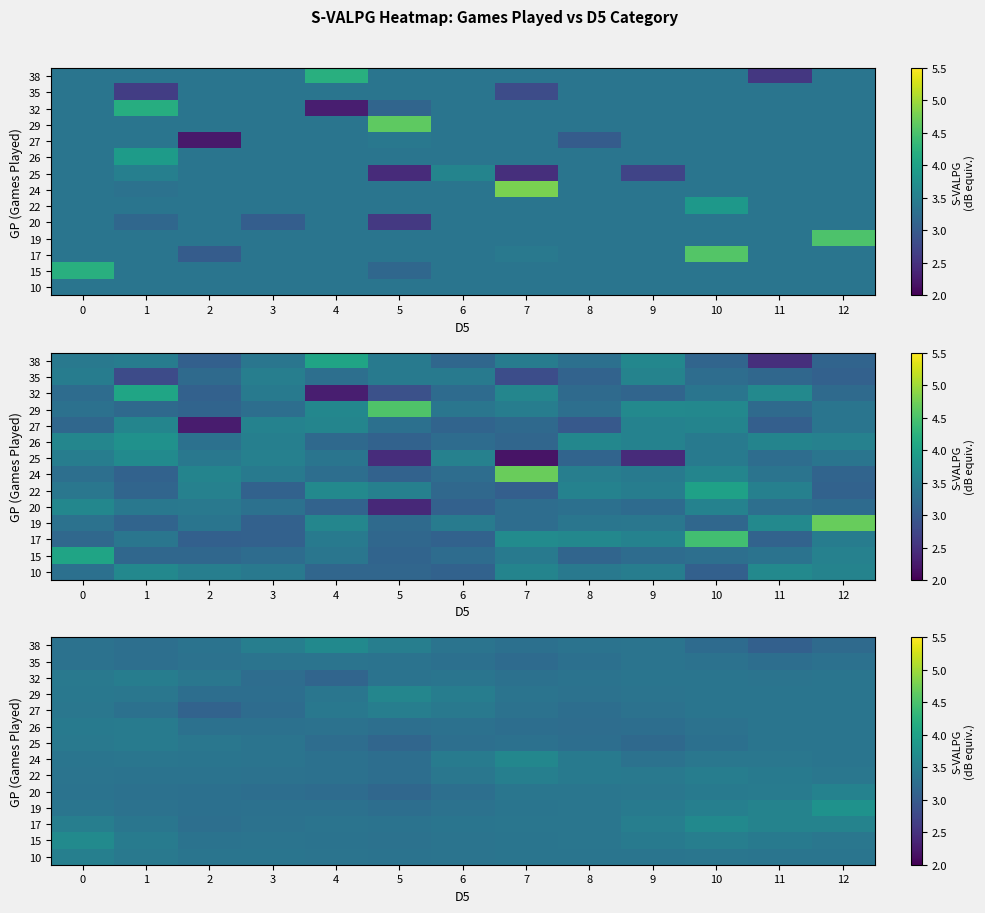

At which label does 20 reach its peak?

12